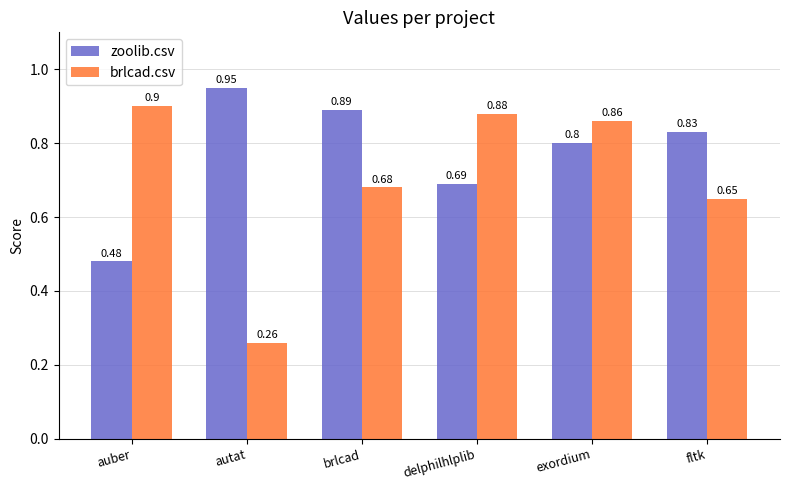

Which series has the widest spread of values?

brlcad.csv